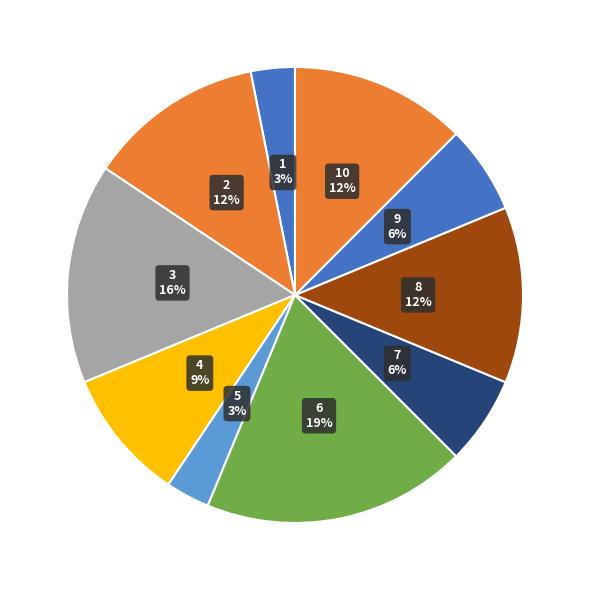

To the nearest percent, what is the average slice percentage?

10%